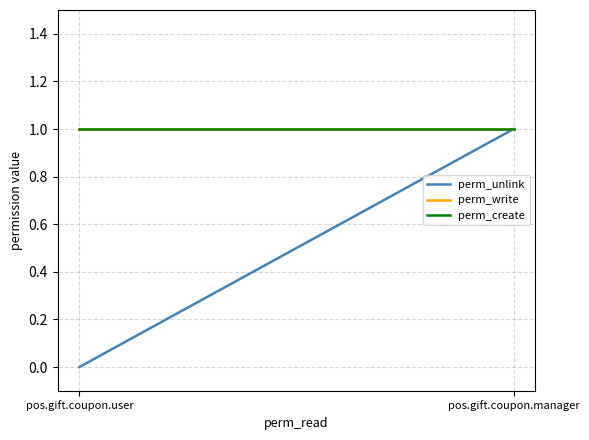

Is this an area chart (filled region under the line)?

No